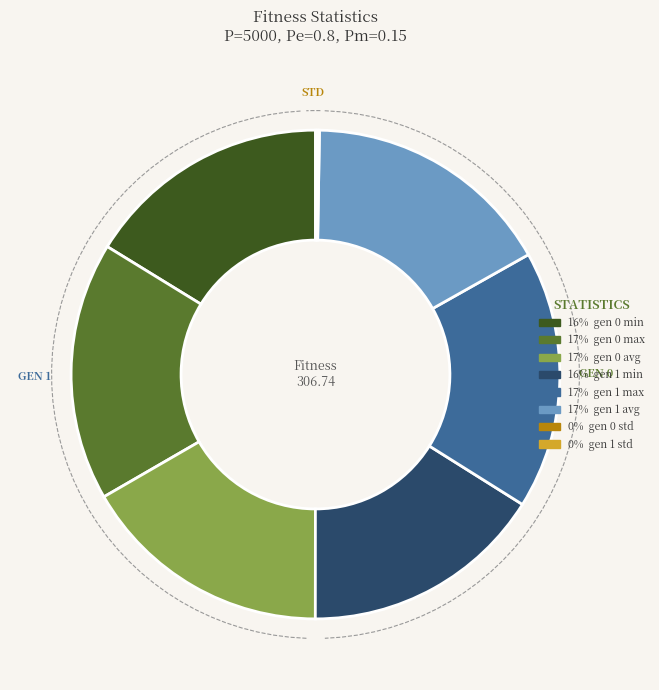

To the nearest percent, what is the combined percentage of gen 1 std and gen 0 max?

17%